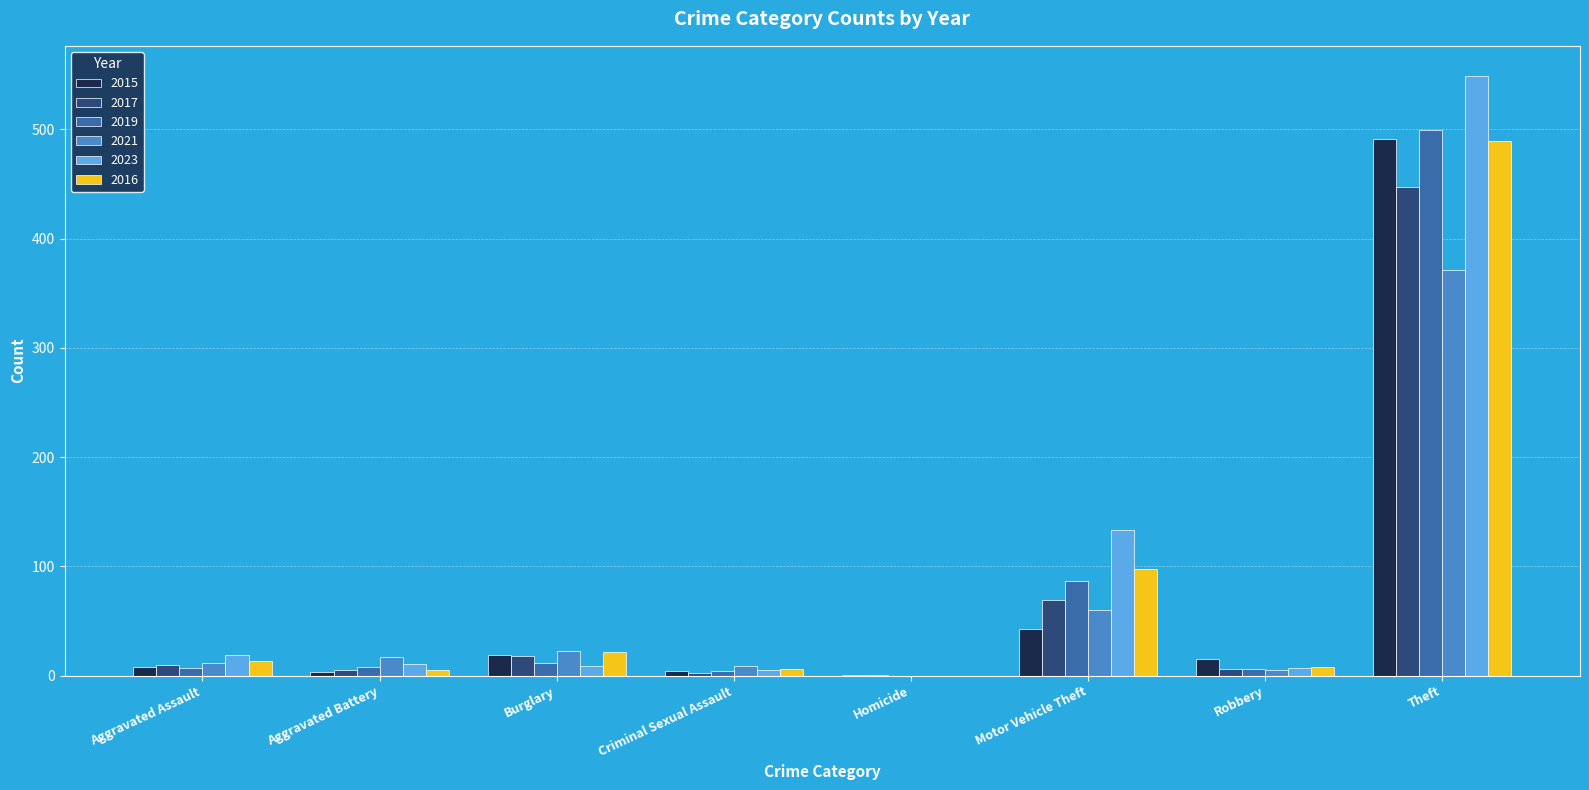

The value of 2021 at Homicide is -172. True or false?

False